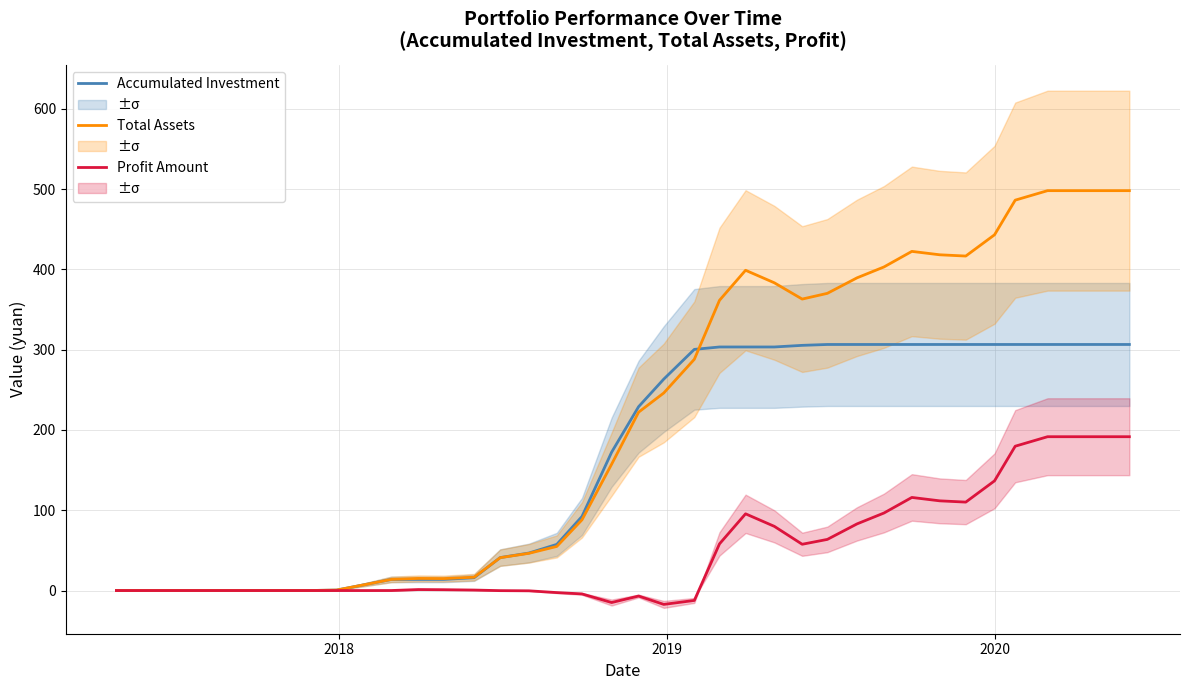

What is the maximum value for Total Assets?

498.0